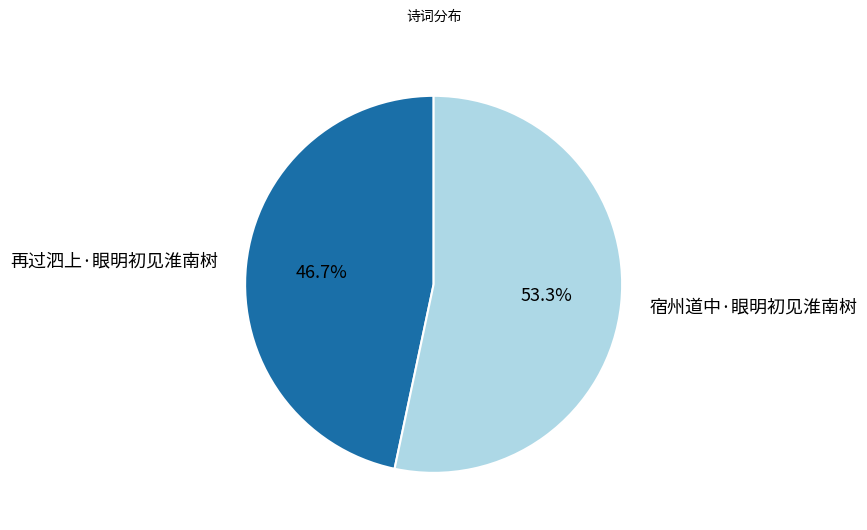

What is the smallest slice in the pie chart?

再过泗上·眼明初见淮南树